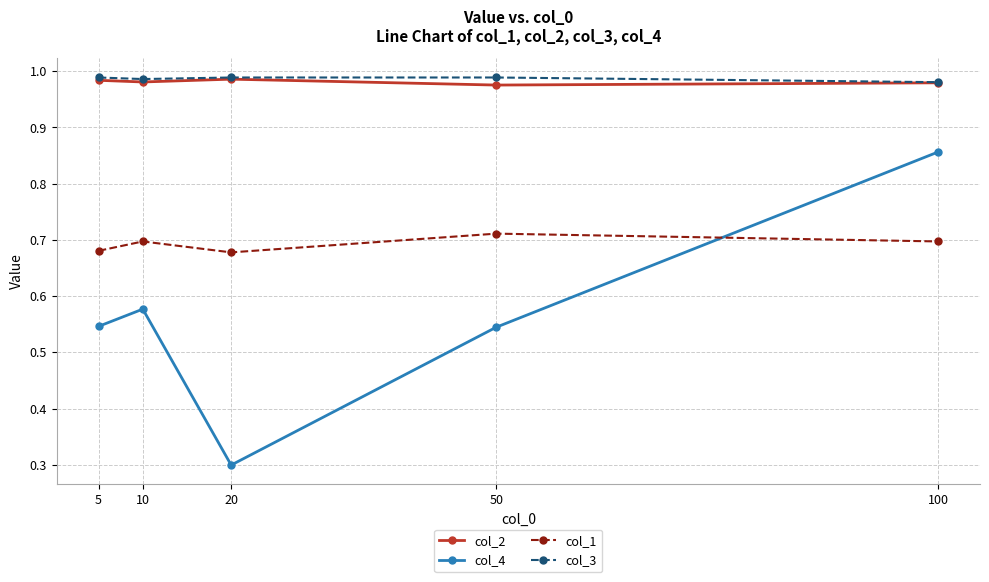

What is the minimum value for col_4?

0.3